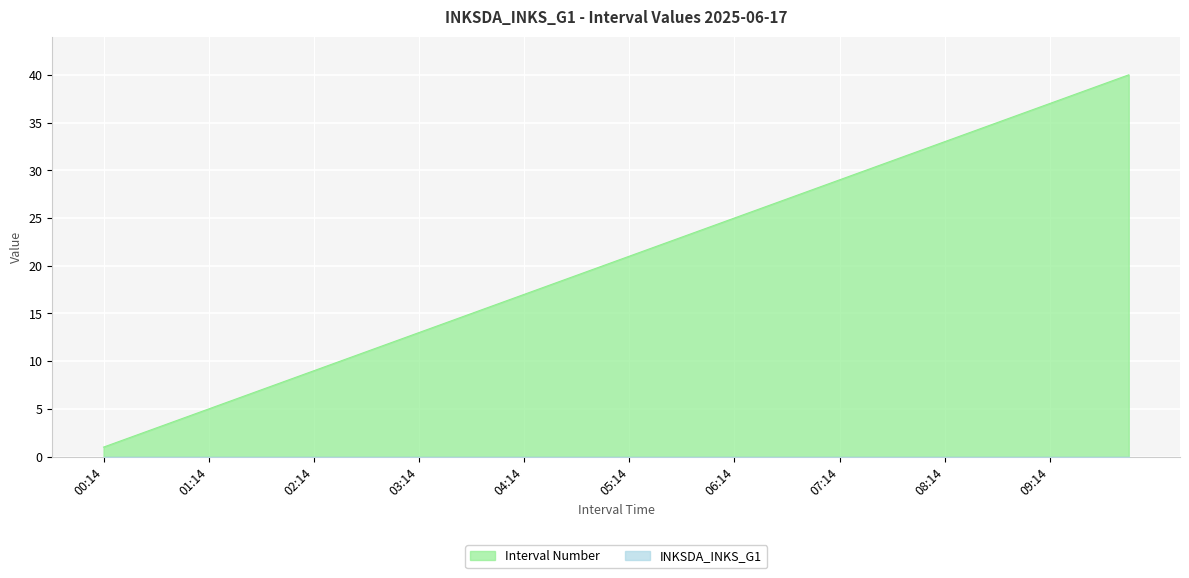

Reading left to right, transcribe all the data shown in this chart.

1	2	3	4	5	6	7	8	9	10	11	12	13	14	15	16	17	18	19	20	21	22	23	24	25	26	27	28	29	30	31	32	33	34	35	36	37	38	39	40